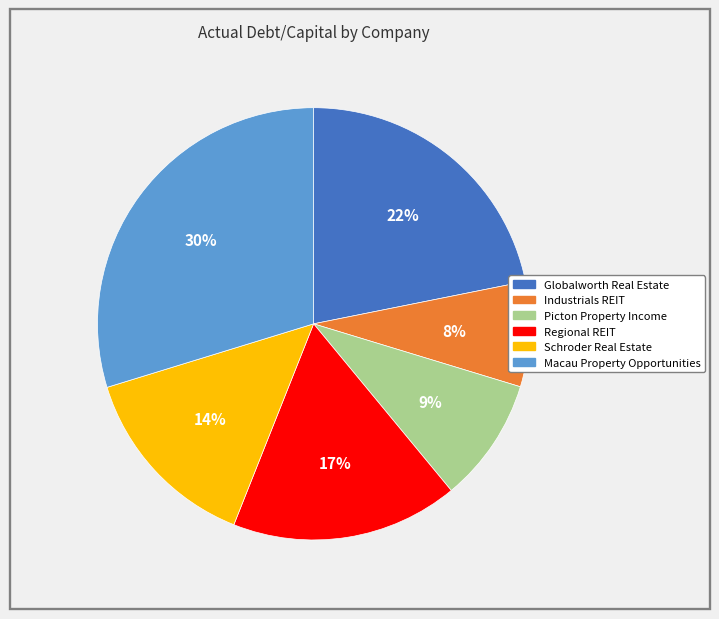

What percentage is the Schroder Real Estate slice, to the nearest percent?

14%